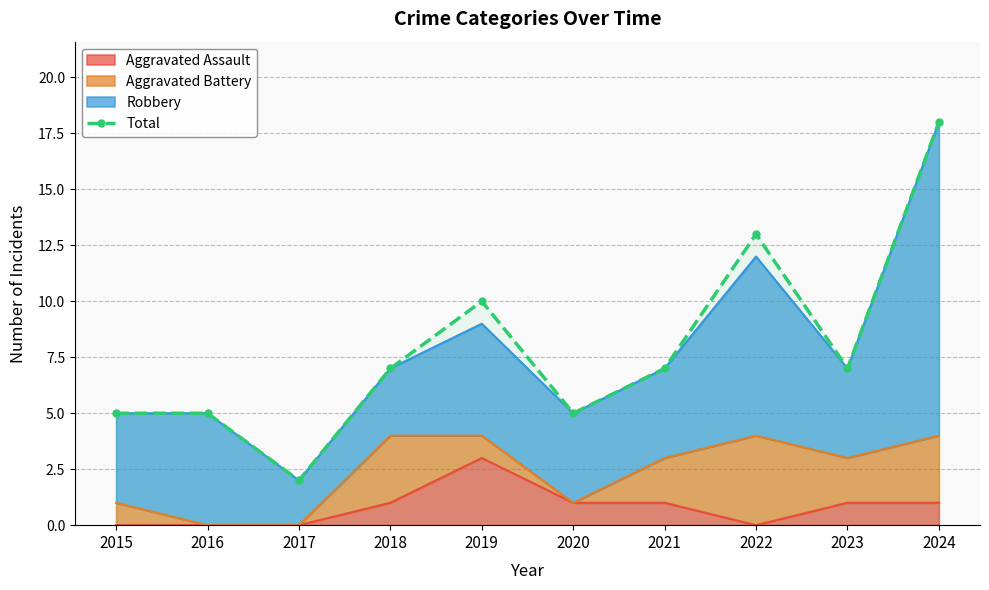

What is the value of the 7th point from the left?

7